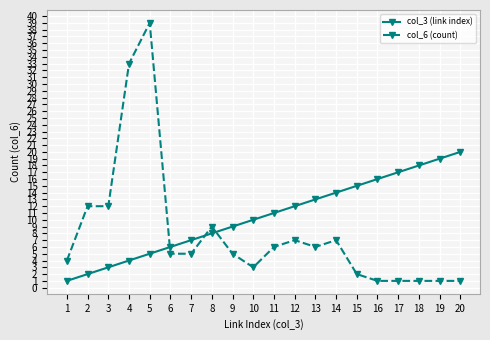

At which category is the sum across all series the highest?

5